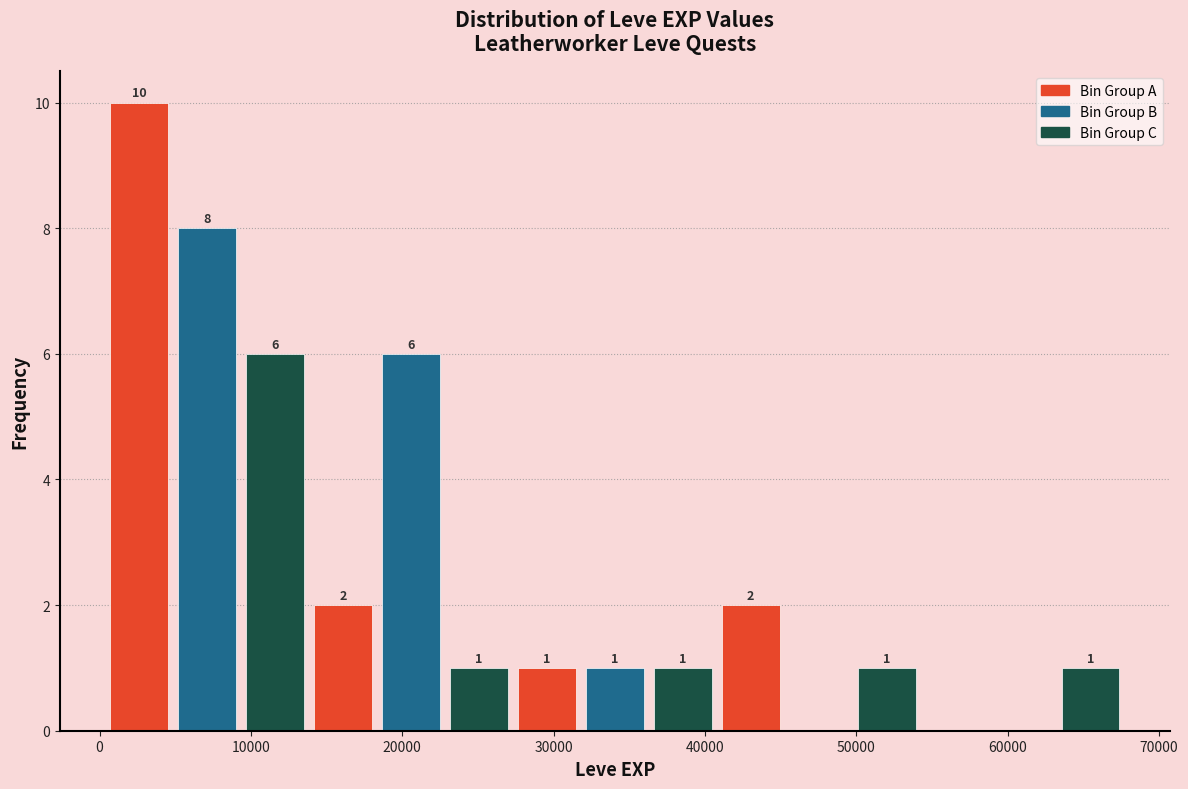

Over which range of the x-axis is the bar tallest?

0 to 5000